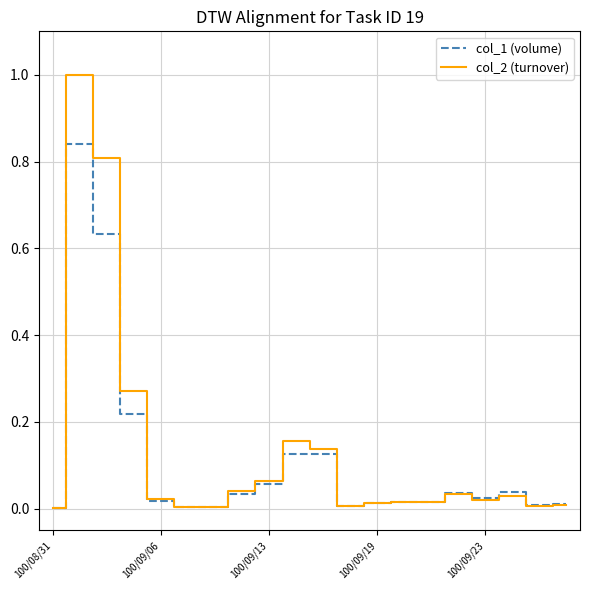

True or false: col_1 (volume) has a value of 0.0 at 100/09/06.

False